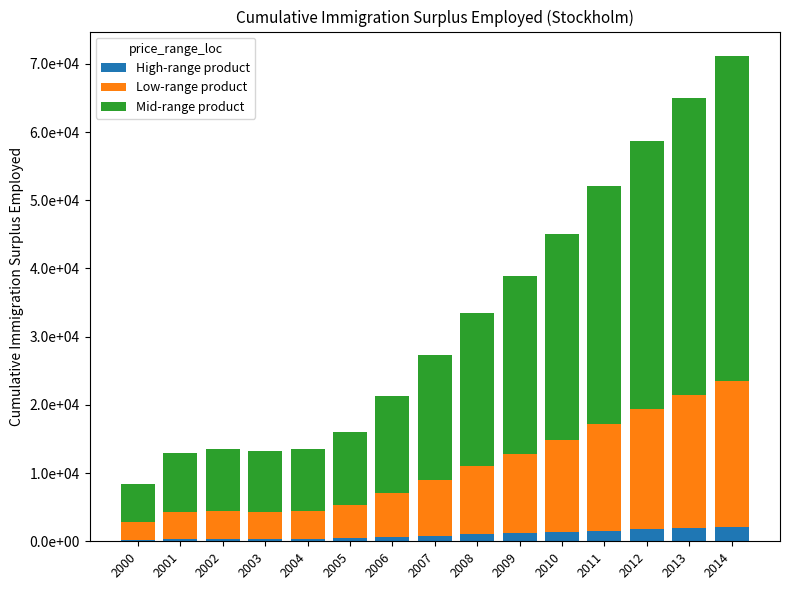

Which category has the highest value in the High-range product series?

2014